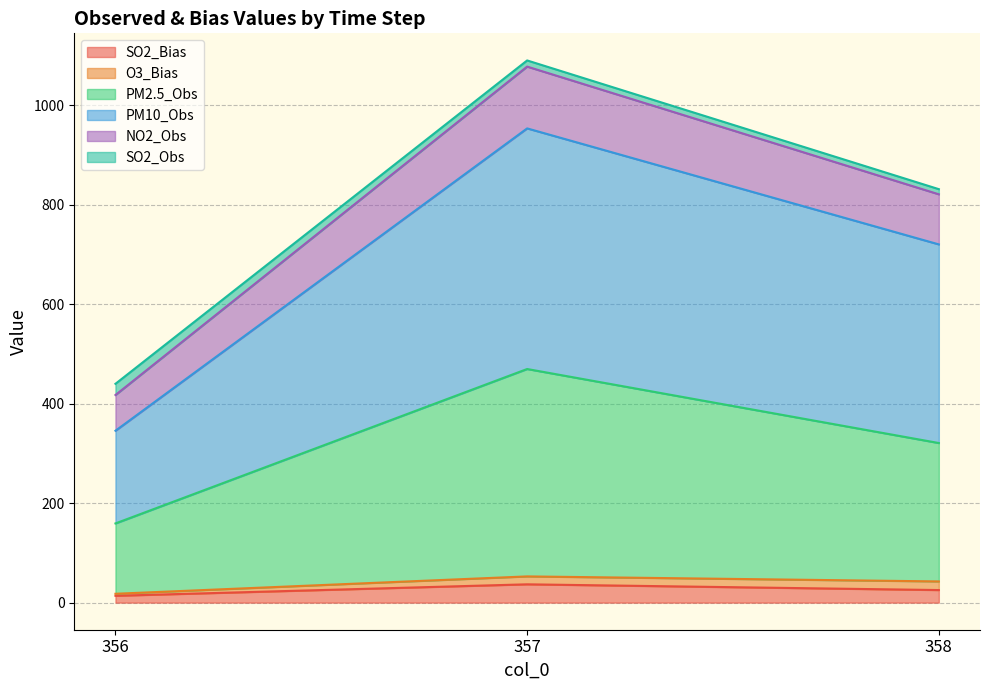

Which has a higher value, 357 or 358?

357